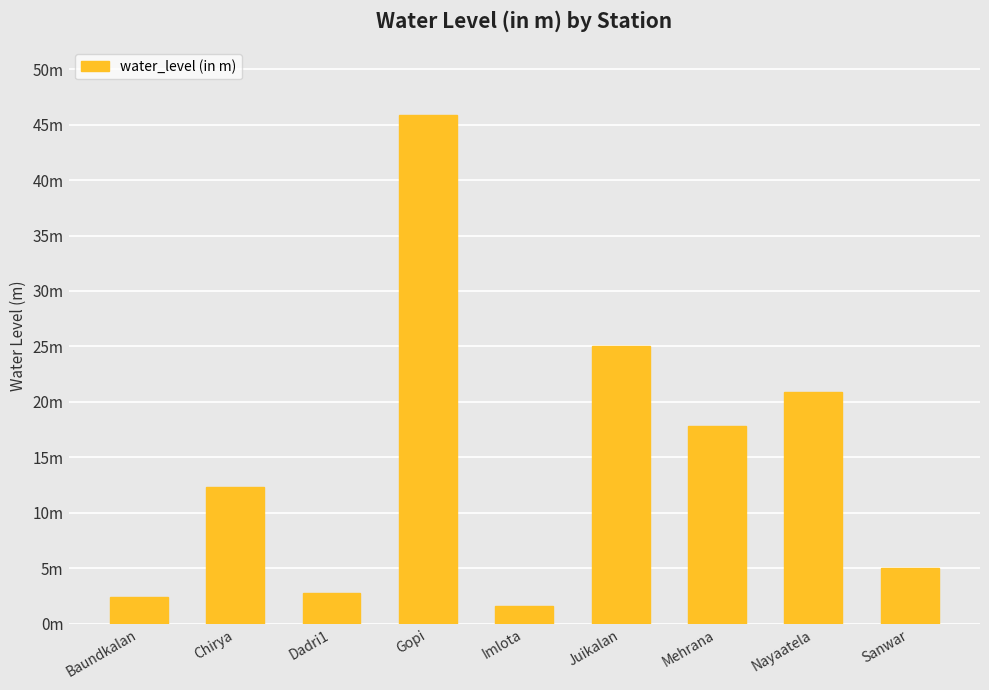

Rank the categories by value from lowest to highest.

Imlota, Baundkalan, Dadri1, Sanwar, Chirya, Mehrana, Nayaatela, Juikalan, Gopi